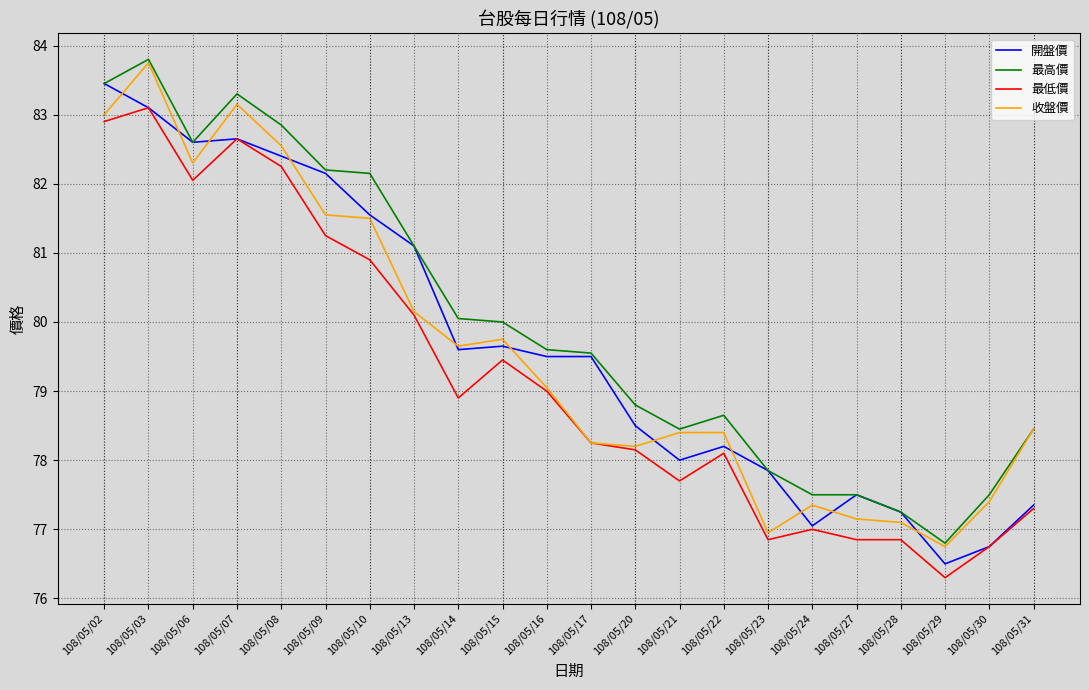

Is it true that 最低價 equals 82.9 at 108/05/02?

True